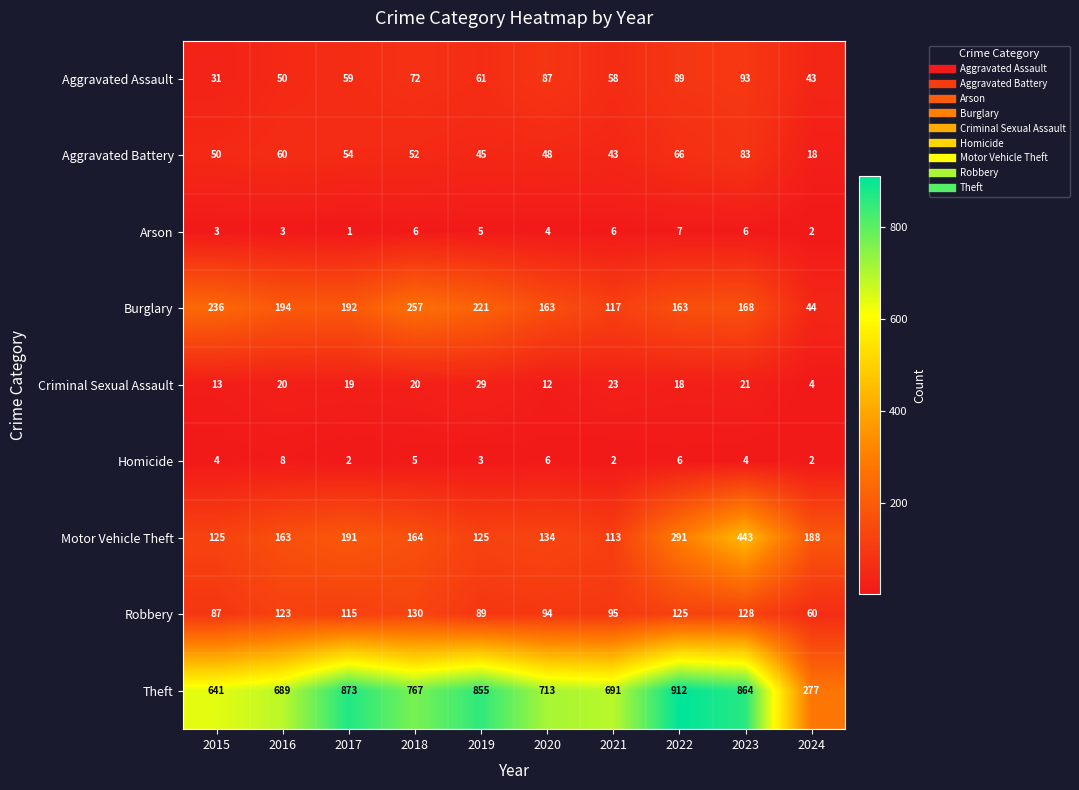

At which label is Homicide closest to 5?

2018